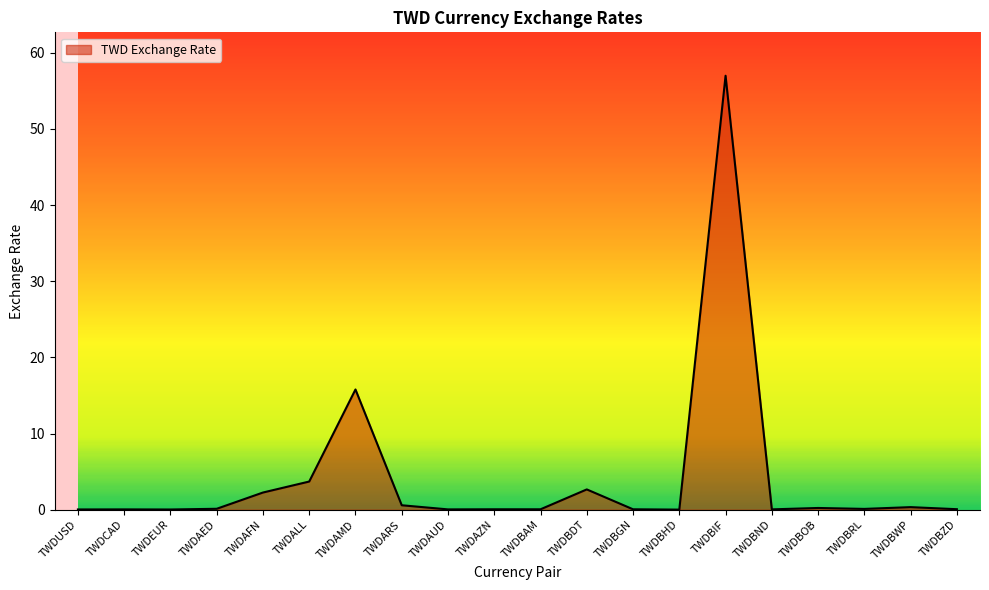

True or false: there are more than 0 points higher than both neighbors.

True